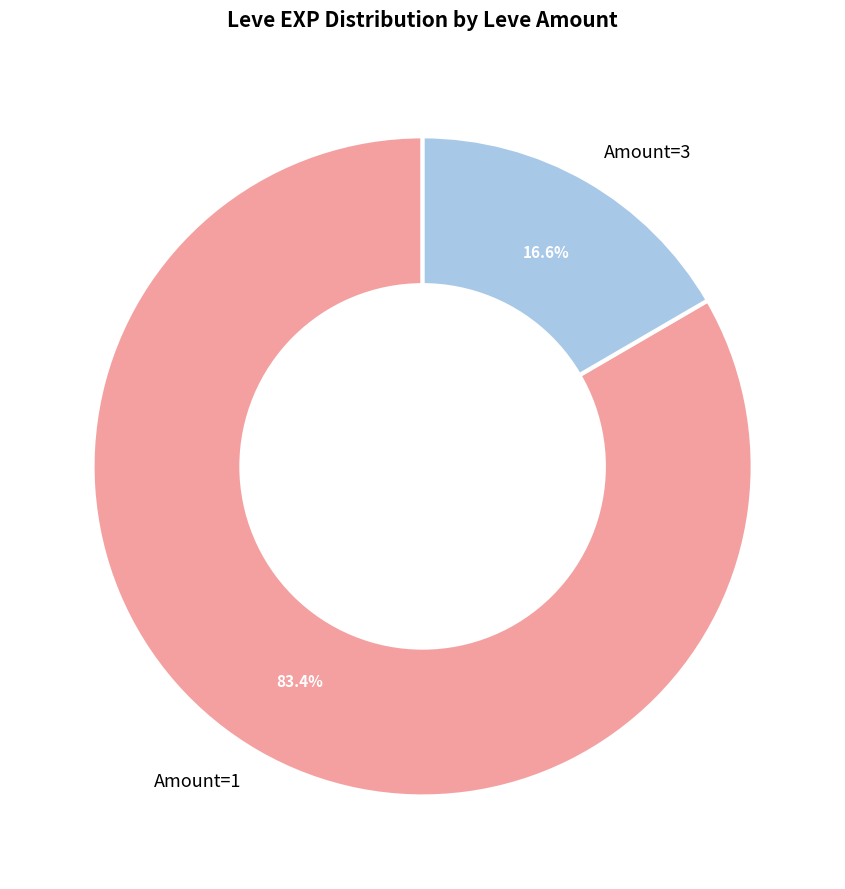

What is the total percentage of Amount=1 and Amount=3?

100.0%